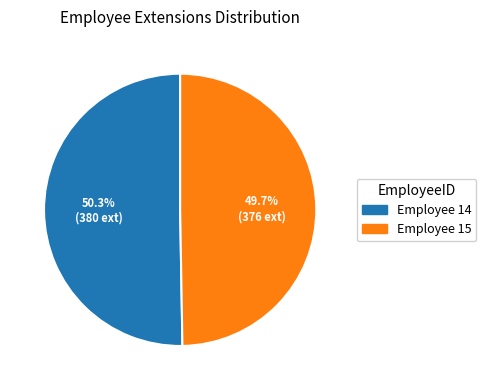

Is there any slice that represents more than half of the pie?

Yes